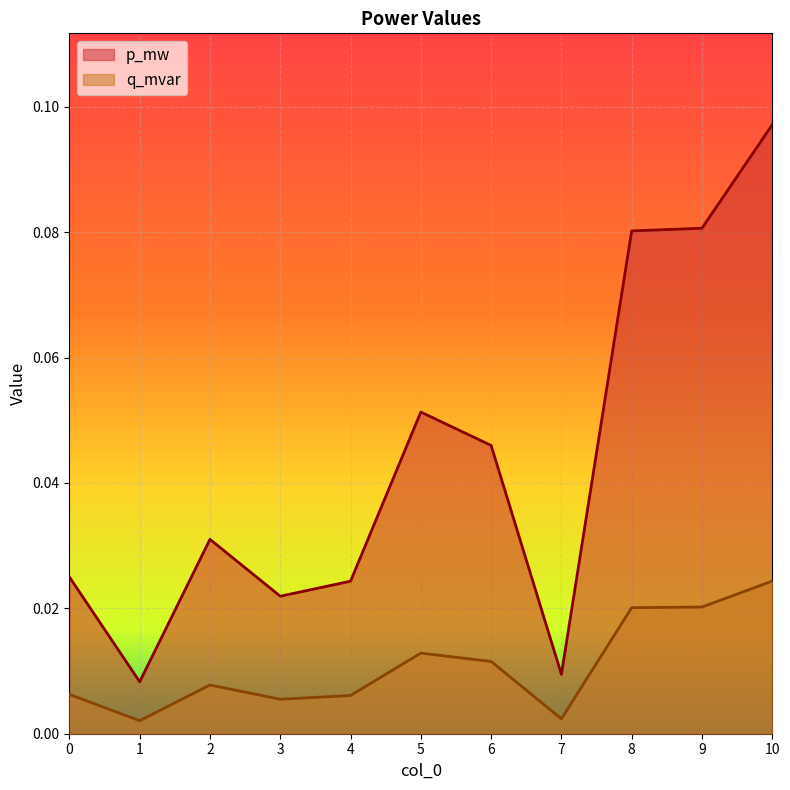

What is the difference between the second highest and minimum values in the p_mw series?

0.1